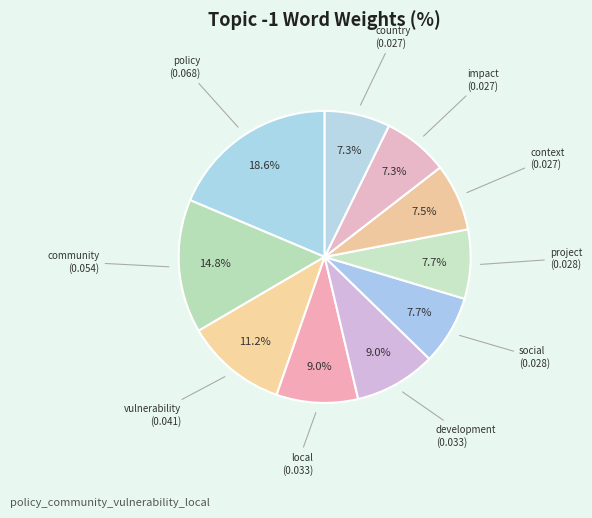

How many segments does this pie chart have?

10